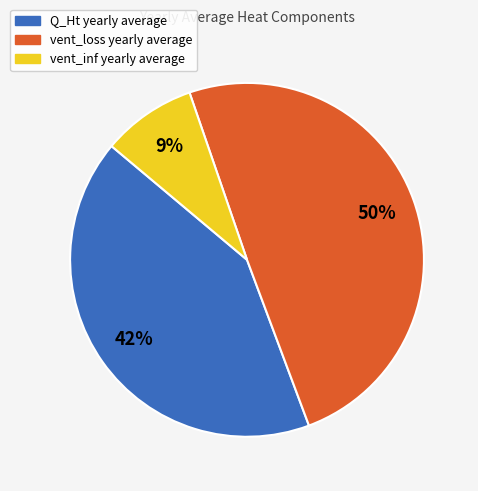

To the nearest percent, what is the difference between the vent_loss yearly average and vent_inf yearly average slice percentages?

41%